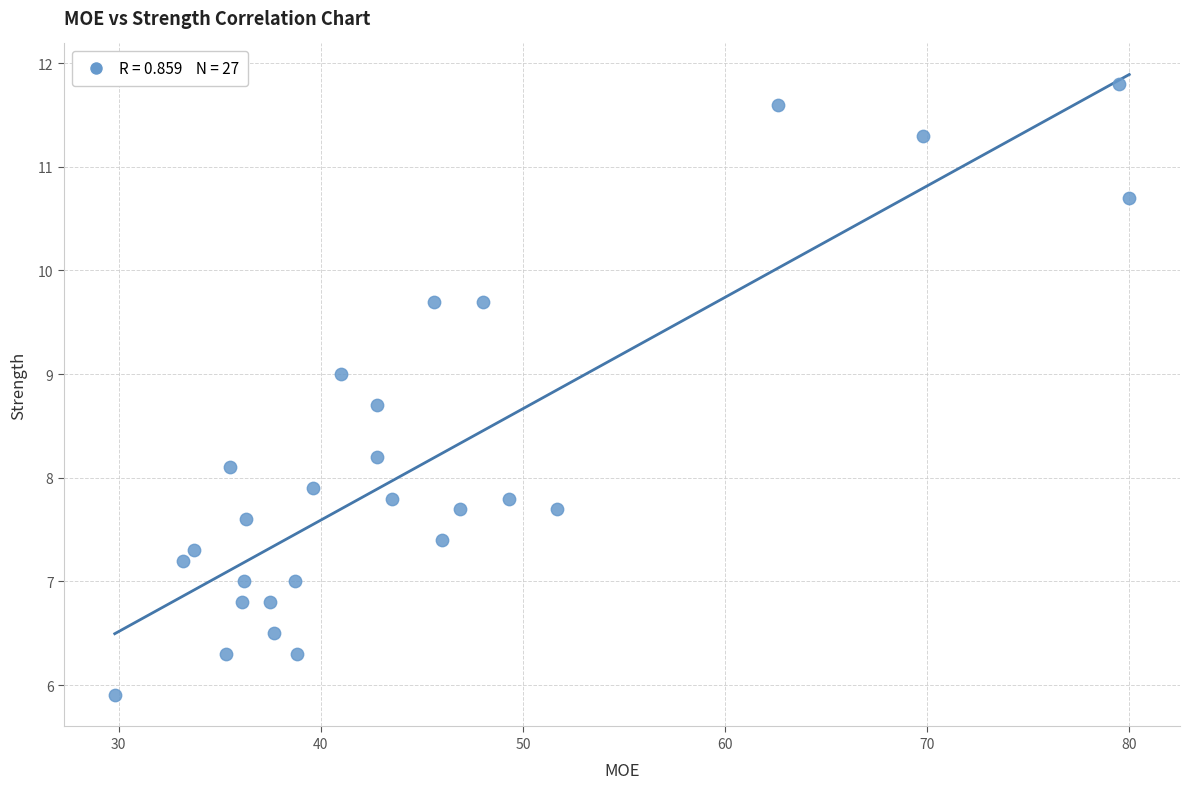

What is the range of X values (max minus min)?

50.2